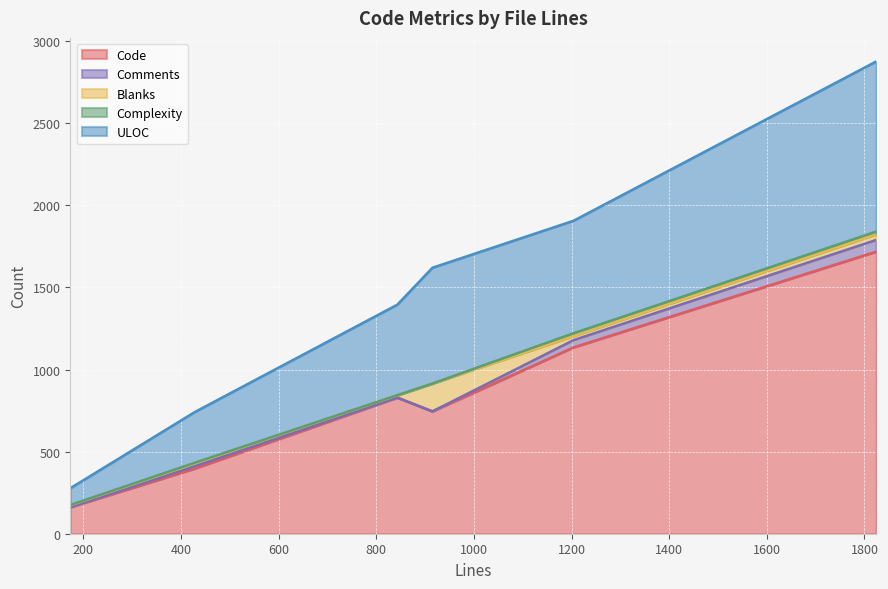

What are all the series names shown in the legend?

Code, Comments, Blanks, Complexity, ULOC